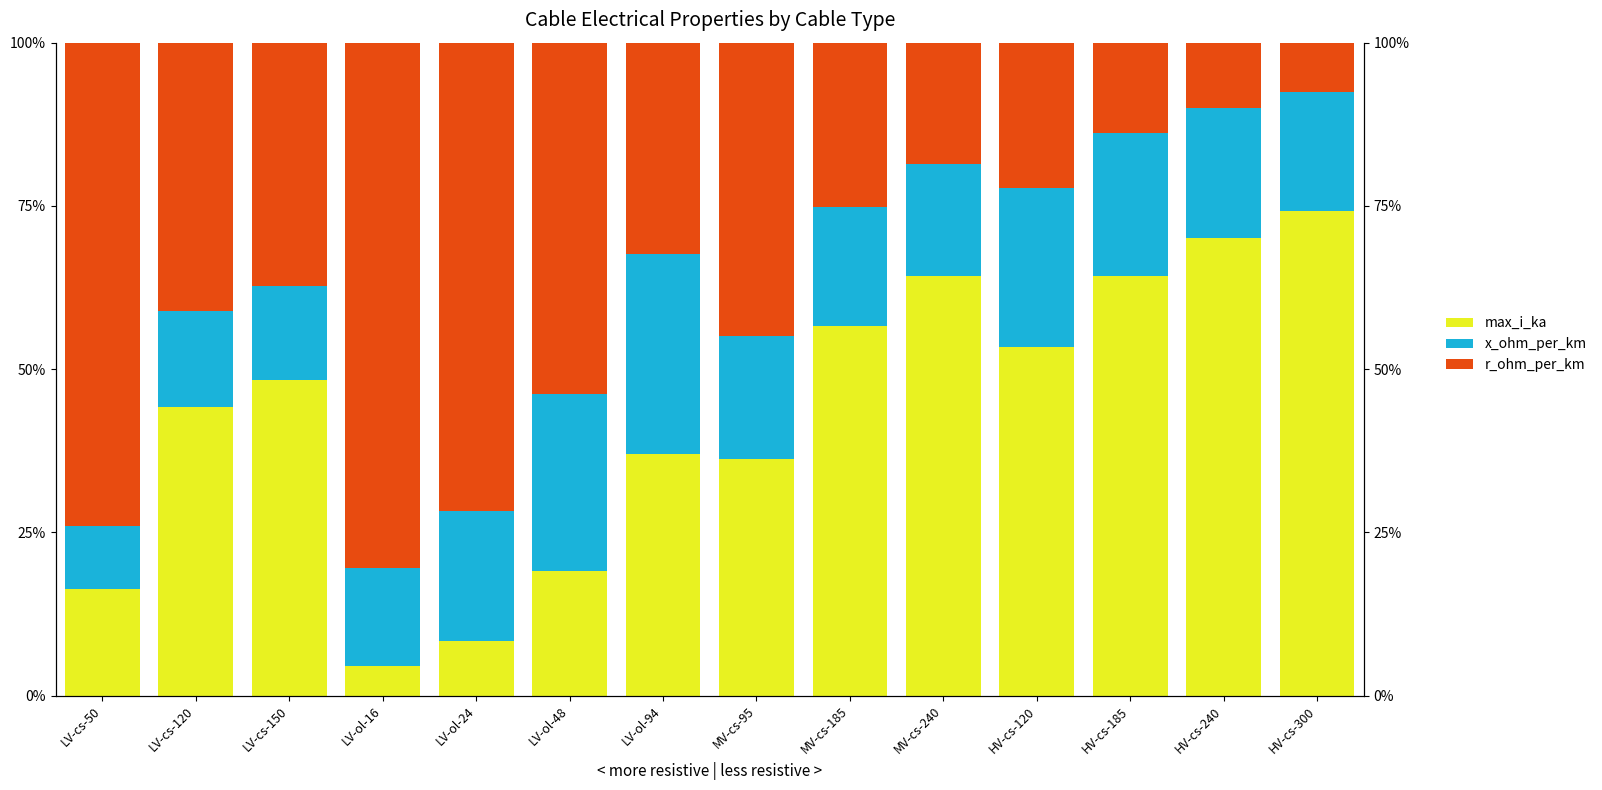

What is the label of the 8th bar from the right?

LV-ol-94